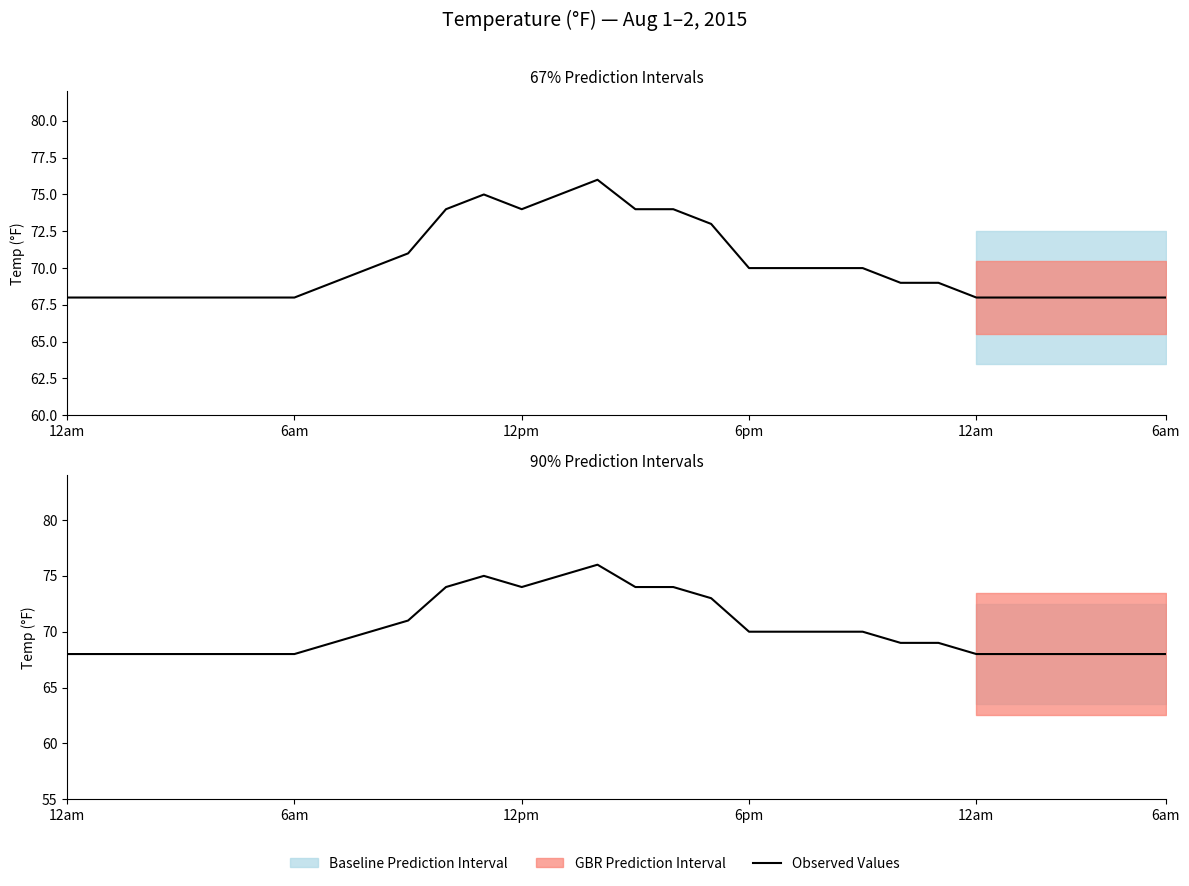

Is this an area chart (filled region under the line)?

No